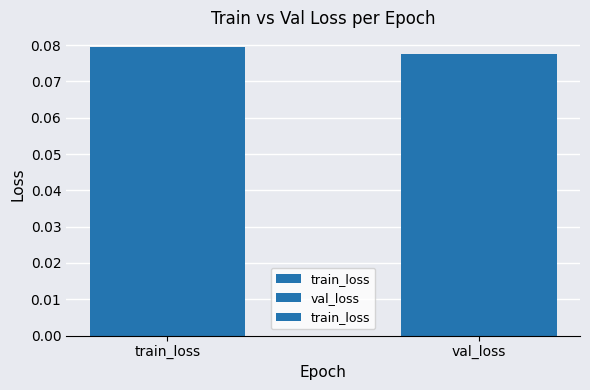

Are the bars horizontal?

No